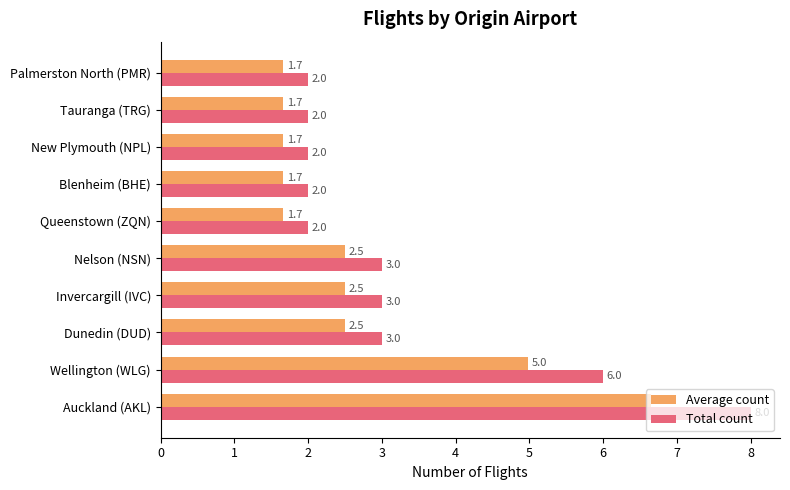

At Blenheim (BHE), list the series in order from smallest to largest.

Average count, Total count